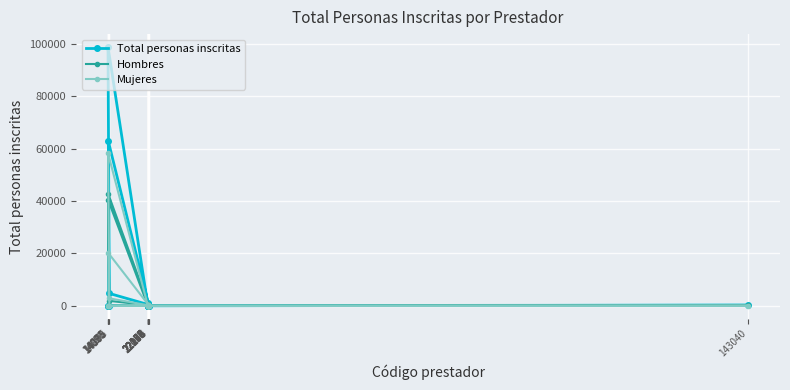

Does the chart display data point markers on the line(s)?

Yes